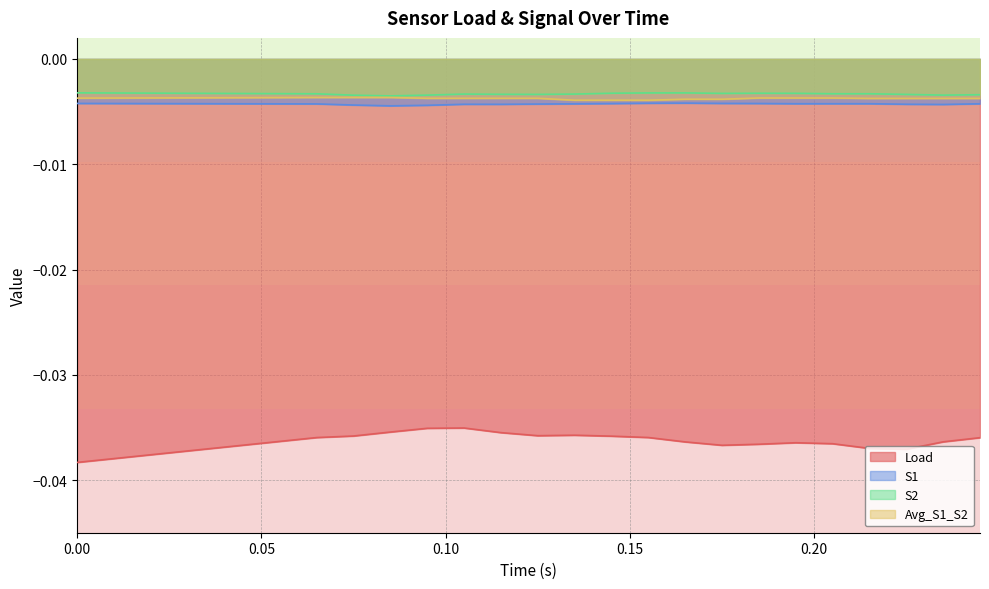

True or false: Avg_S1_S2 and S1 intersect in this chart.

False